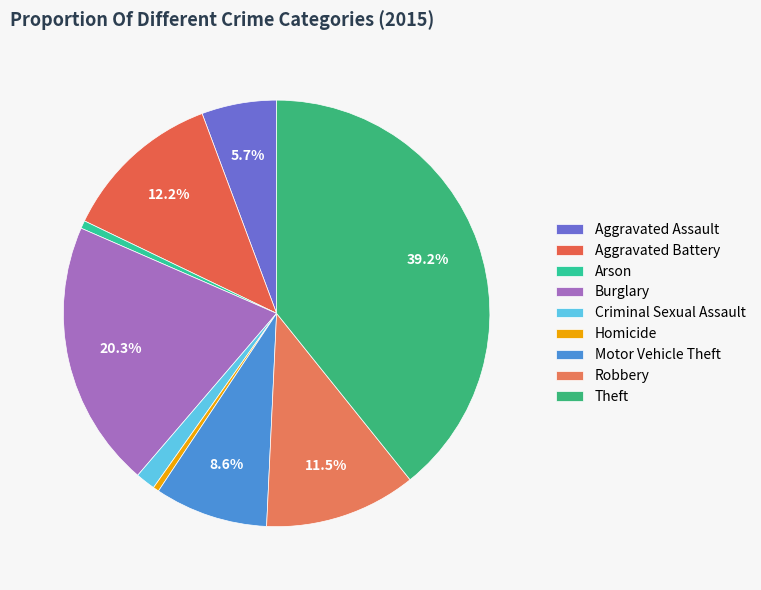

Count the number of slices in the pie.

9